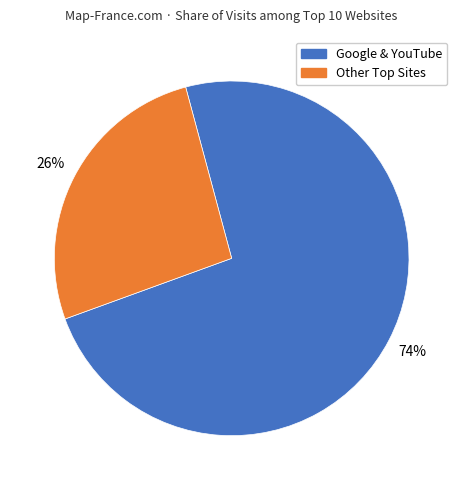

Is there any slice that represents more than half of the pie?

Yes